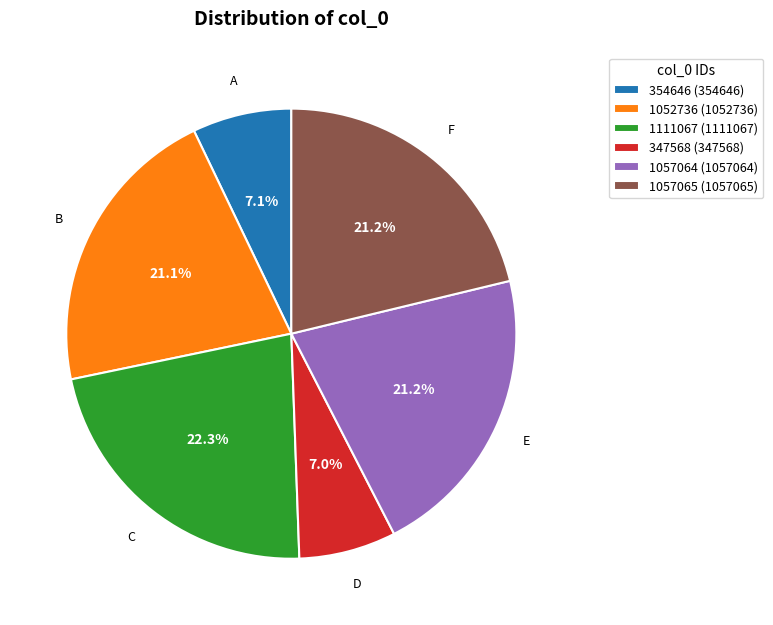

To the nearest percent, what is the difference between the largest and smallest slice percentages?

15%